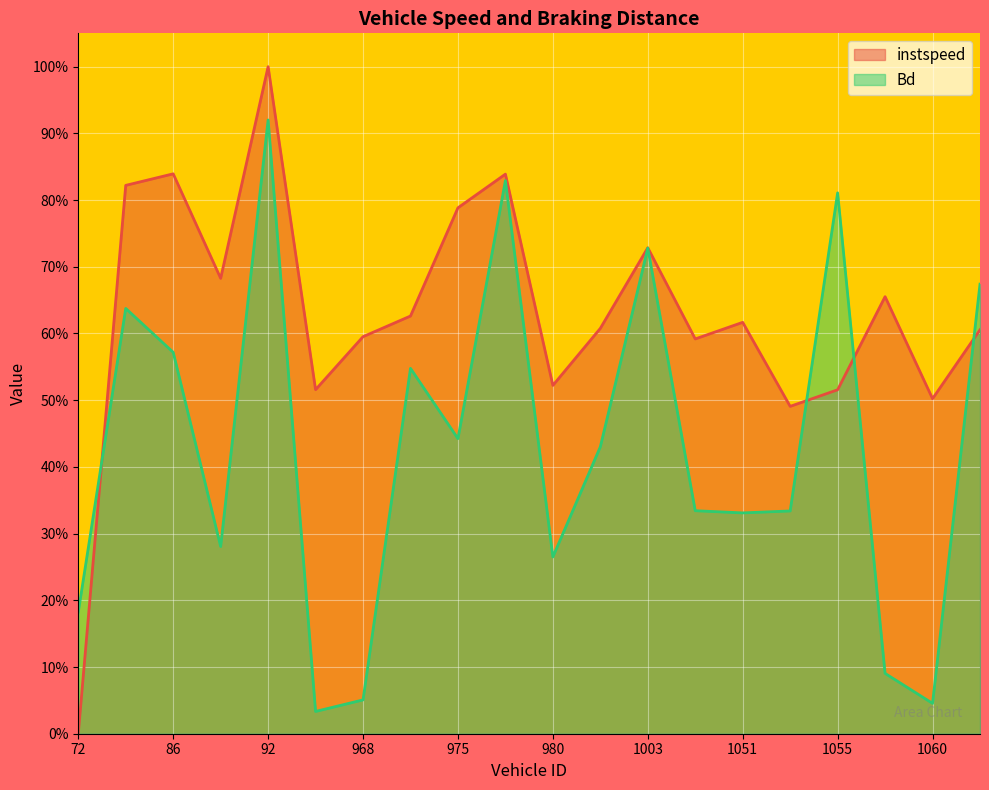

At 72, list the series in order from largest to smallest.

Bd, instspeed